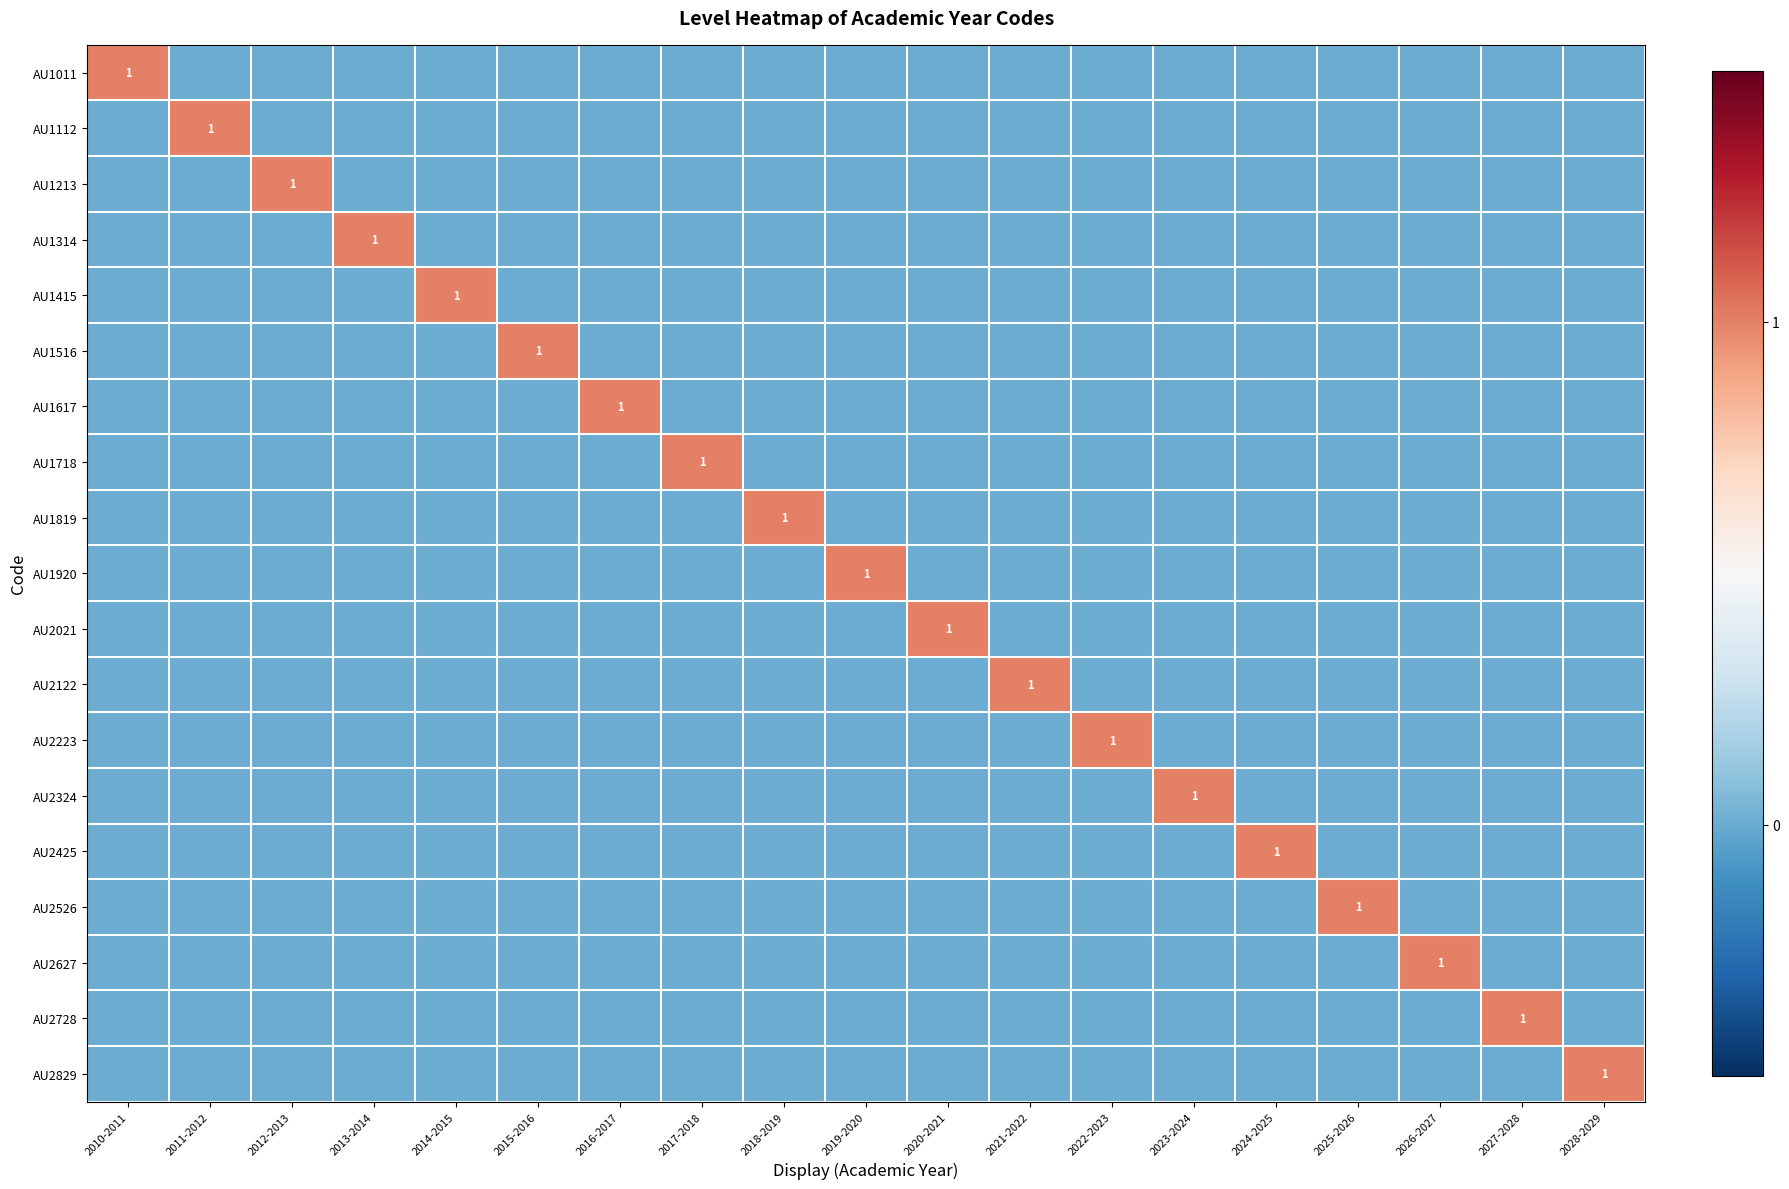

At 2011-2012, list the series in order from smallest to largest.

AU1011, AU1213, AU1314, AU1415, AU1516, AU1617, AU1718, AU1819, AU1920, AU2021, AU2122, AU2223, AU2324, AU2425, AU2526, AU2627, AU2728, AU2829, AU1112